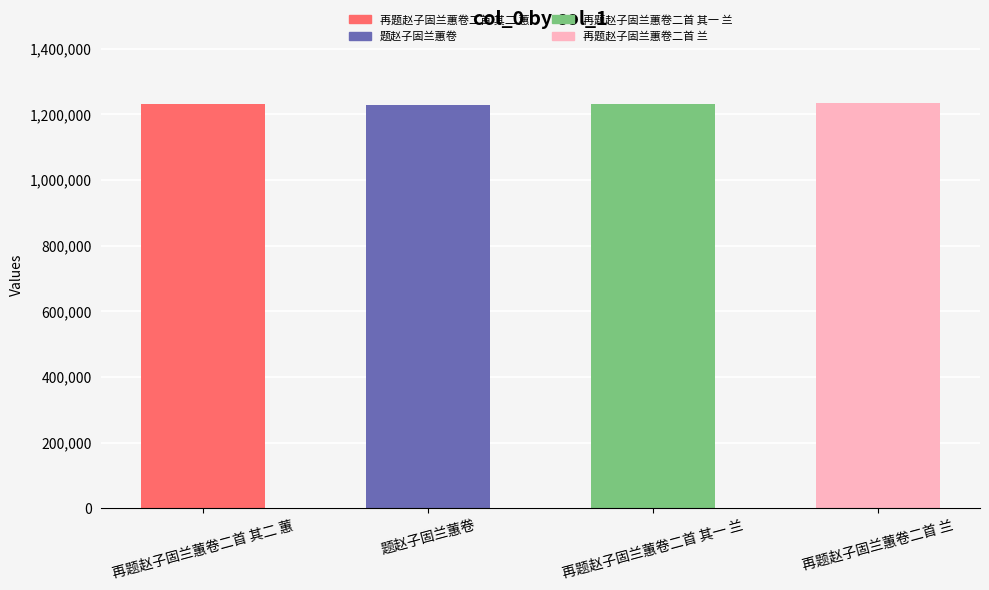

What position from the left is 题赵子固兰蕙卷?

2